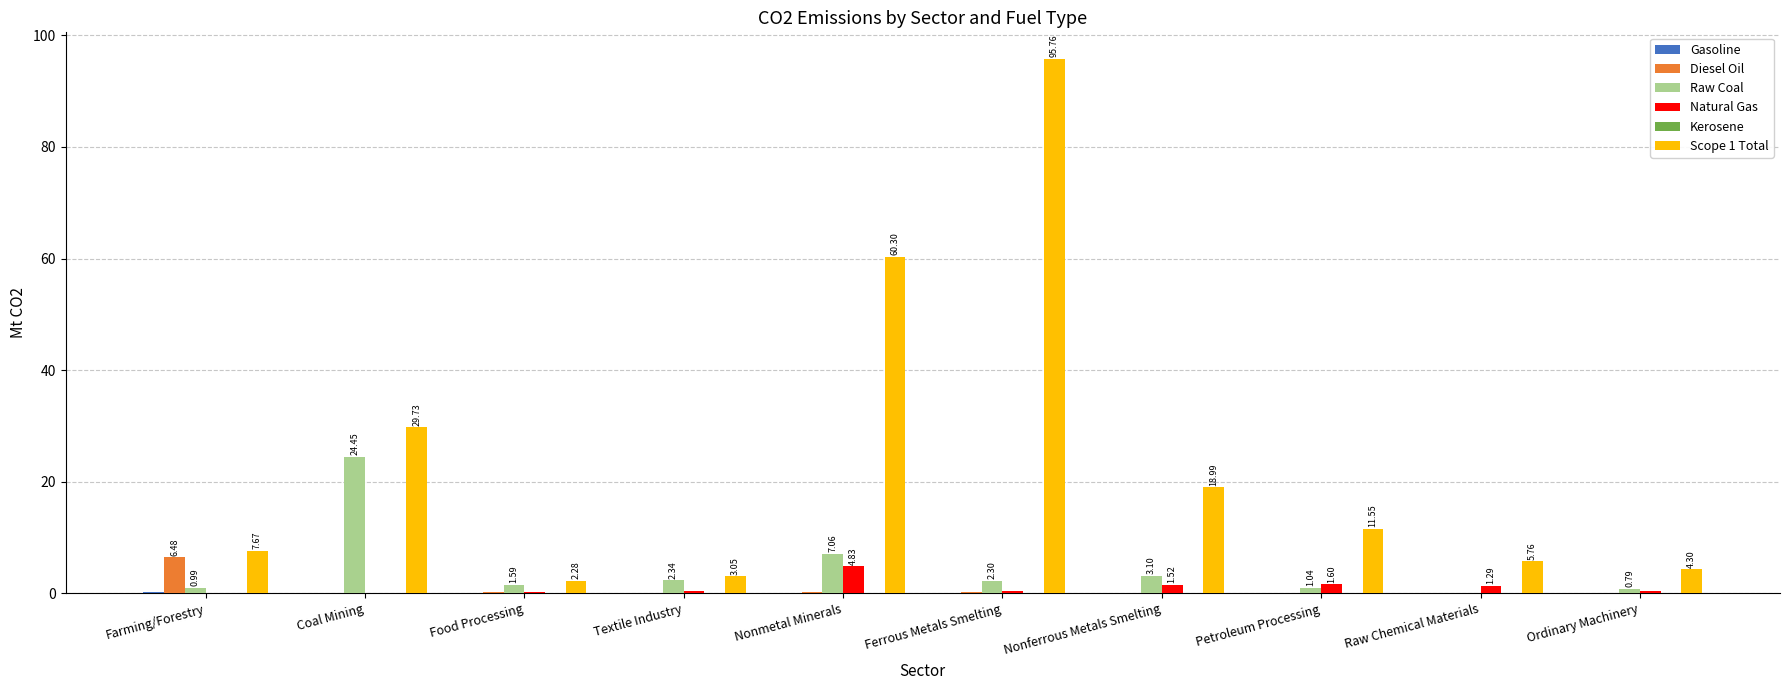

How many groups of bars are there?

10